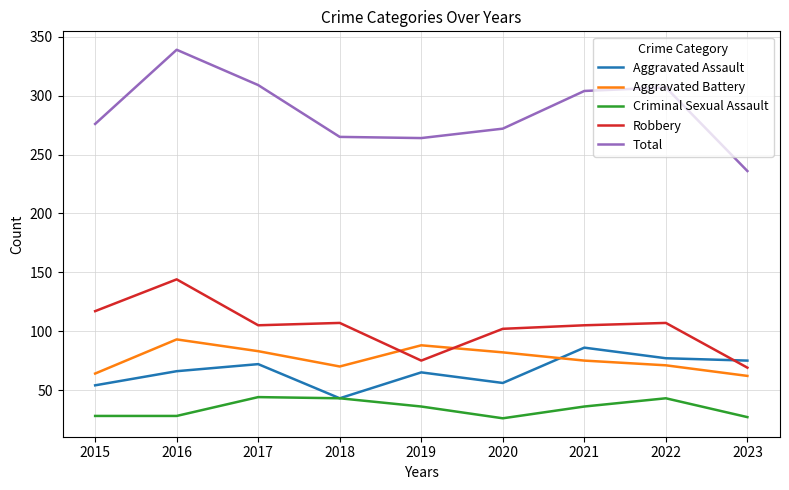

Where is the first local maximum for Aggravated Battery?

2016